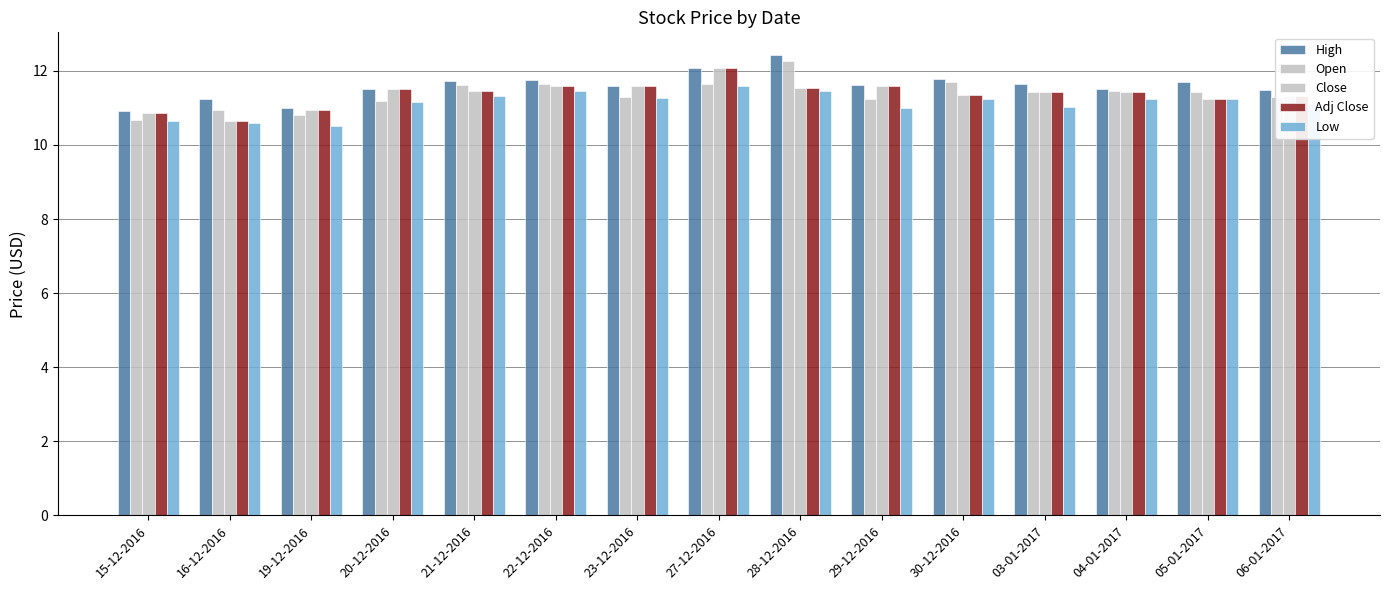

How many bars are there in each group?

5